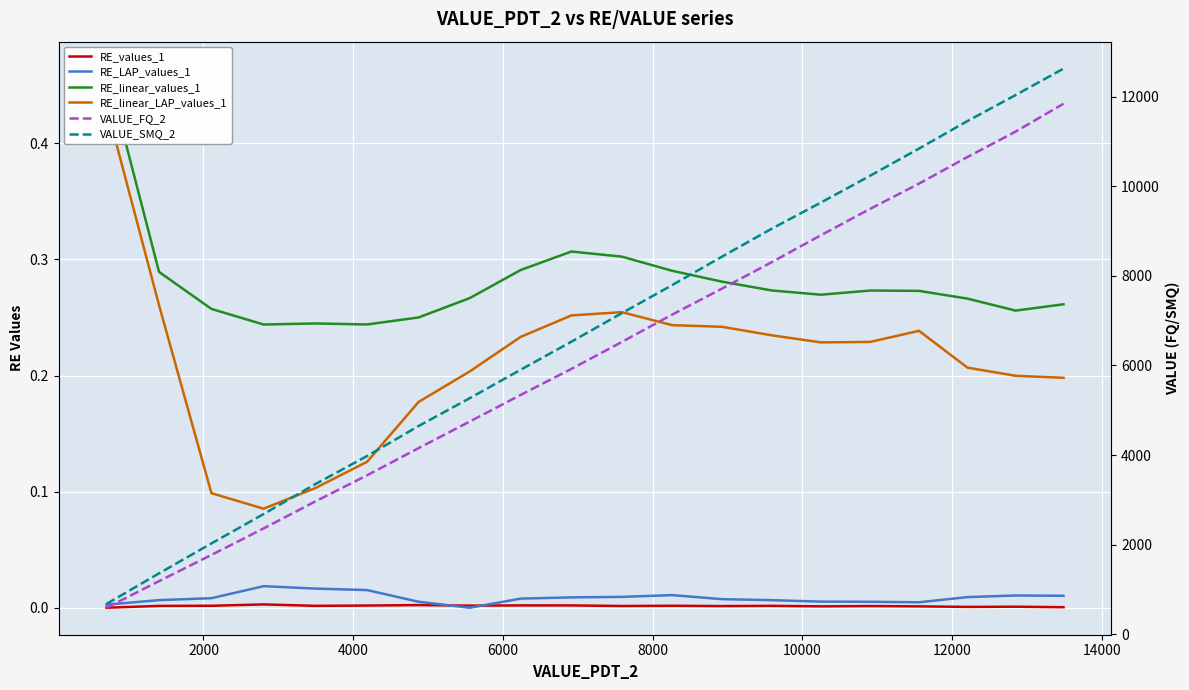

True or false: RE_values_1 and RE_linear_values_1 intersect in this chart.

False